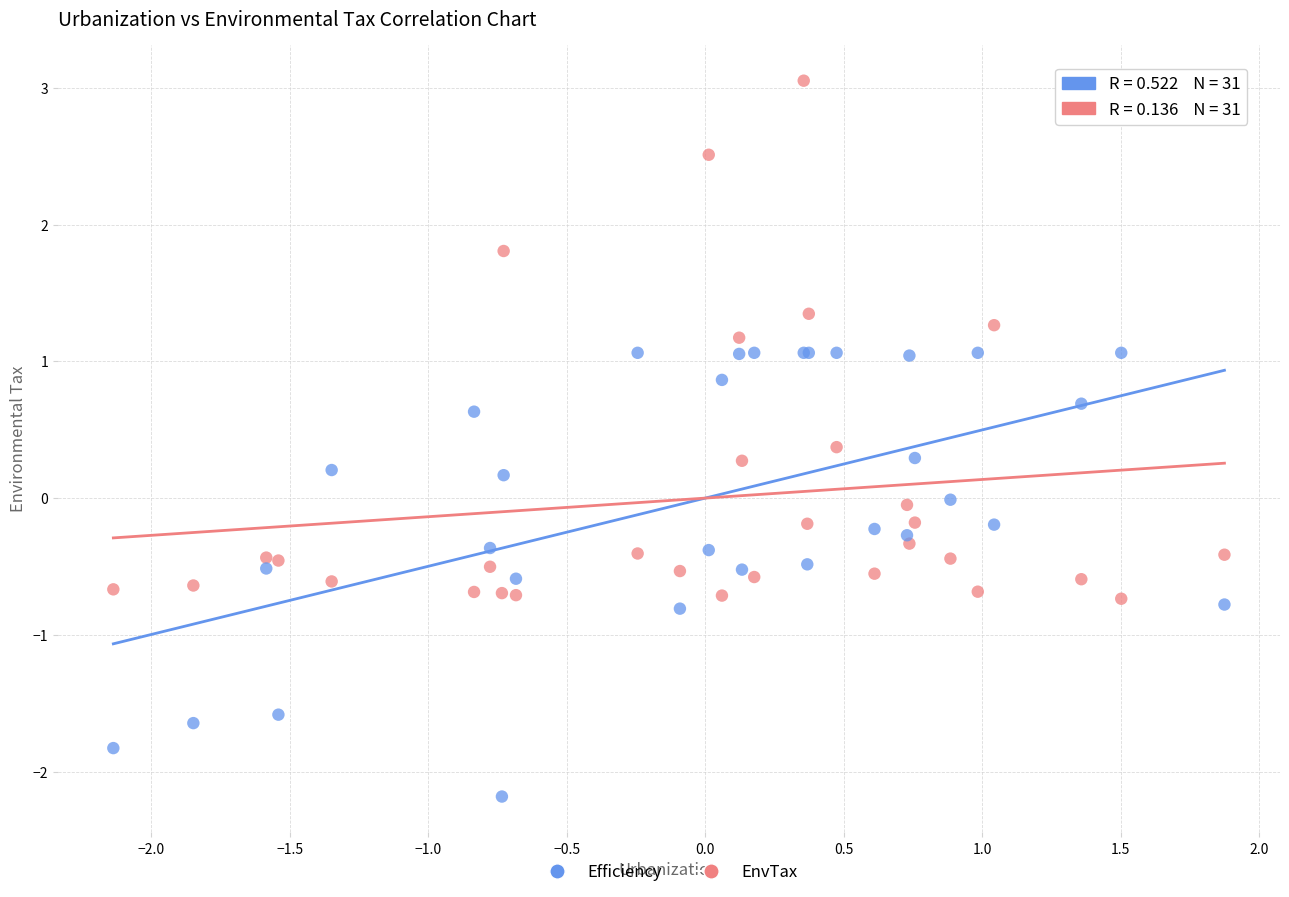

Which series reaches the minimum Y coordinate?

Efficiency